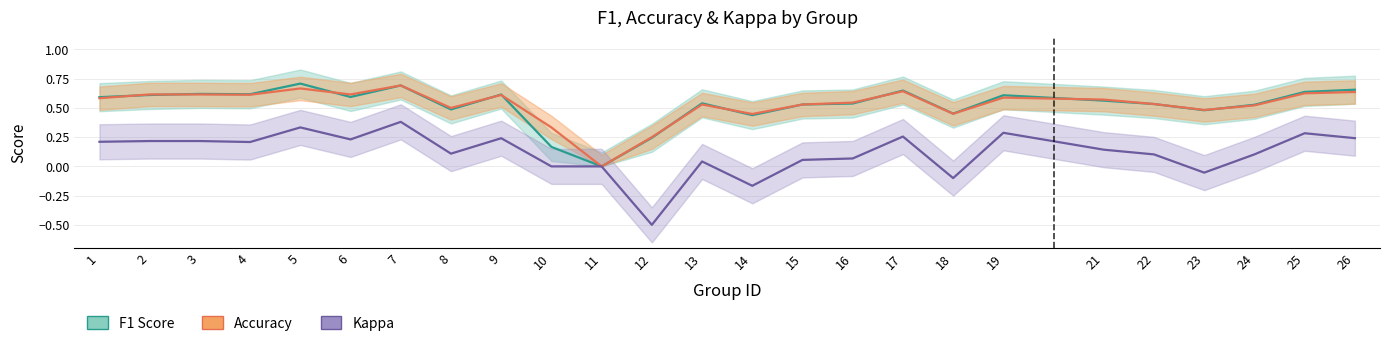

Reading left to right, list all the values displayed in this chart.

f1: 1=0.6	2=0.6	3=0.6	4=0.6	5=0.7	6=0.6	7=0.7	8=0.5	9=0.6	10=0.2	11=0.0	12=0.2	13=0.5	14=0.4	15=0.5	16=0.5	17=0.6	18=0.5	19=0.6	21=0.6	22=0.5	23=0.5	24=0.5	25=0.6	26=0.7
accuracy: 1=0.6	2=0.6	3=0.6	4=0.6	5=0.7	6=0.6	7=0.7	8=0.5	9=0.6	10=0.3	11=0.0	12=0.2	13=0.5	14=0.4	15=0.5	16=0.5	17=0.6	18=0.5	19=0.6	21=0.6	22=0.5	23=0.5	24=0.5	25=0.6	26=0.6
kappa: 1=0.2	2=0.2	3=0.2	4=0.2	5=0.3	6=0.2	7=0.4	8=0.1	9=0.2	10=0.0	11=0.0	12=-0.5	13=0.0	14=-0.2	15=0.1	16=0.1	17=0.3	18=-0.1	19=0.3	21=0.1	22=0.1	23=-0.1	24=0.1	25=0.3	26=0.2